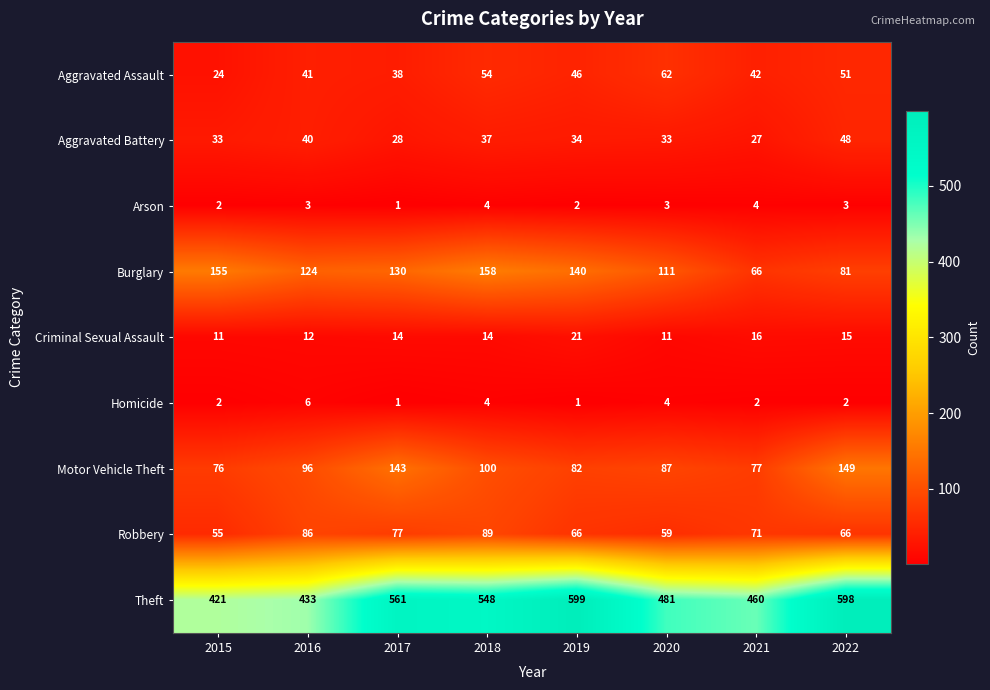

What is the minimum value shown in the chart?

1